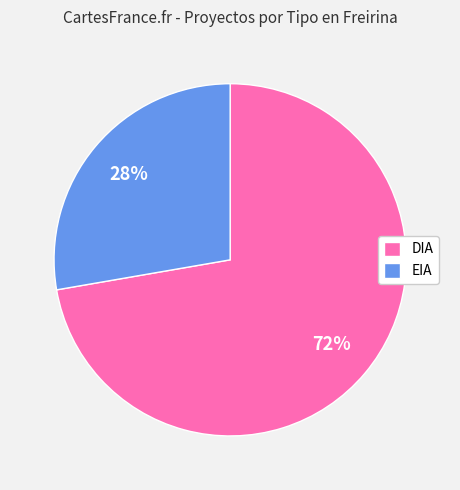

How many slices are in this pie chart?

2